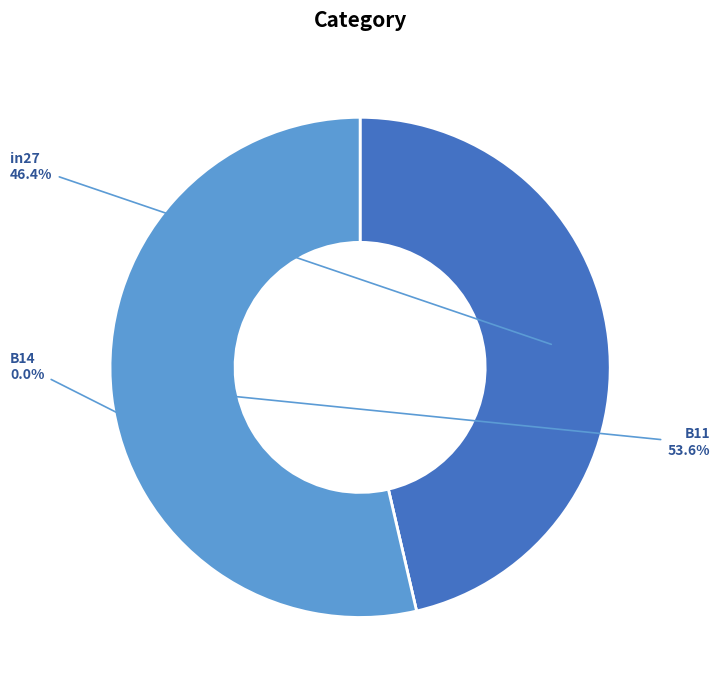

Count the number of slices in the pie.

3